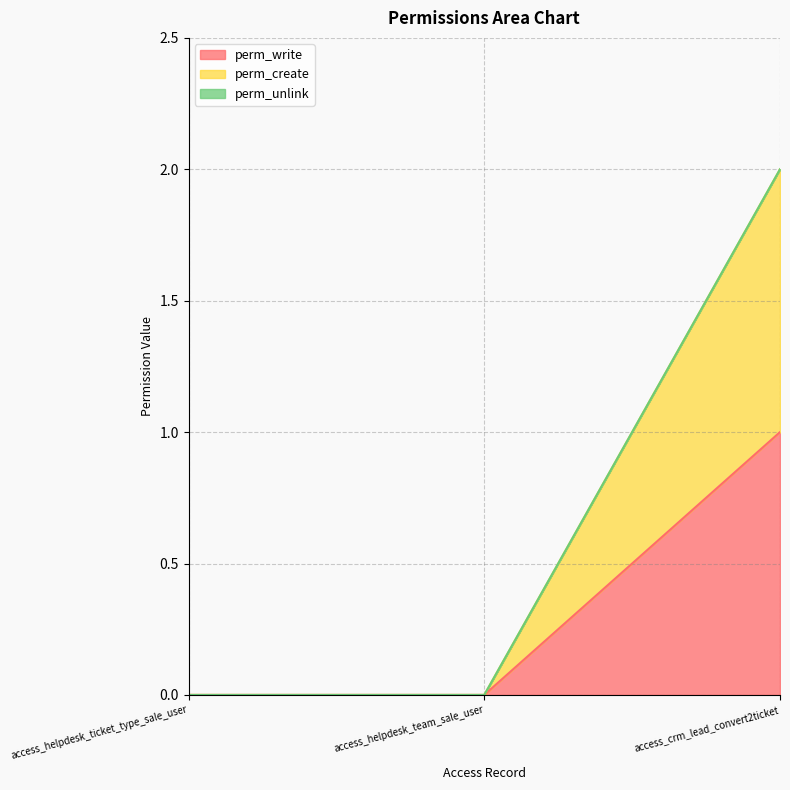

Is it true that perm_write equals 1 at access_crm_lead_convert2ticket?

True